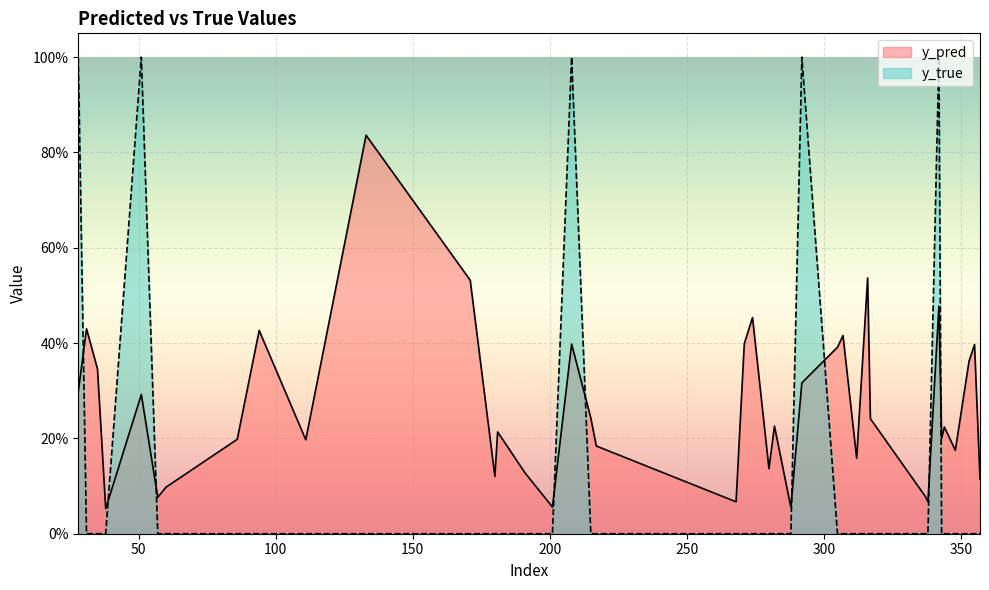

What is the difference between the highest and lowest values at 271?

0.4